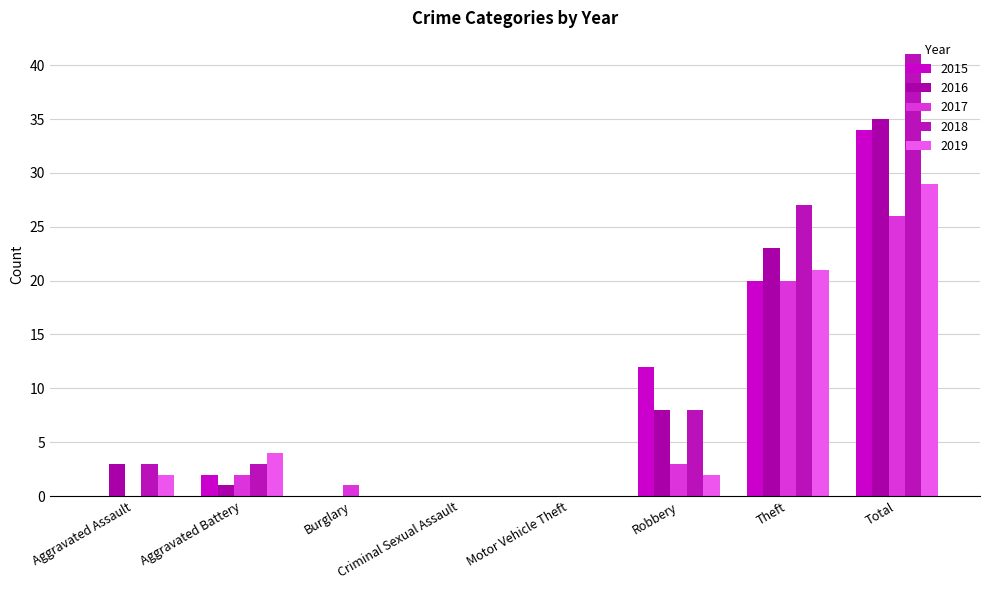

What is the difference between the highest and lowest values at Aggravated Assault?

3